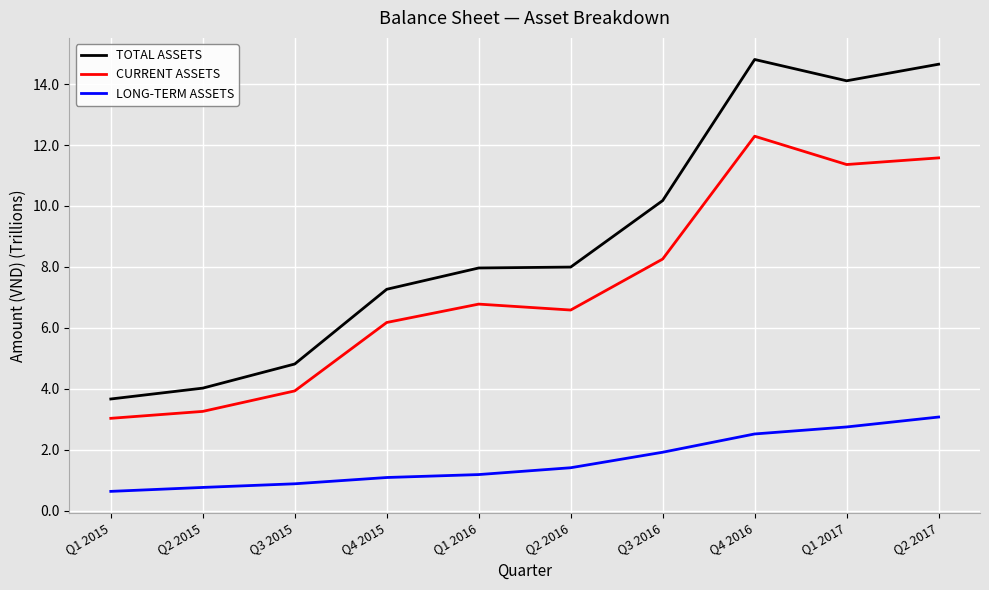

True or false: TOTAL ASSETS and LONG-TERM ASSETS intersect in this chart.

False